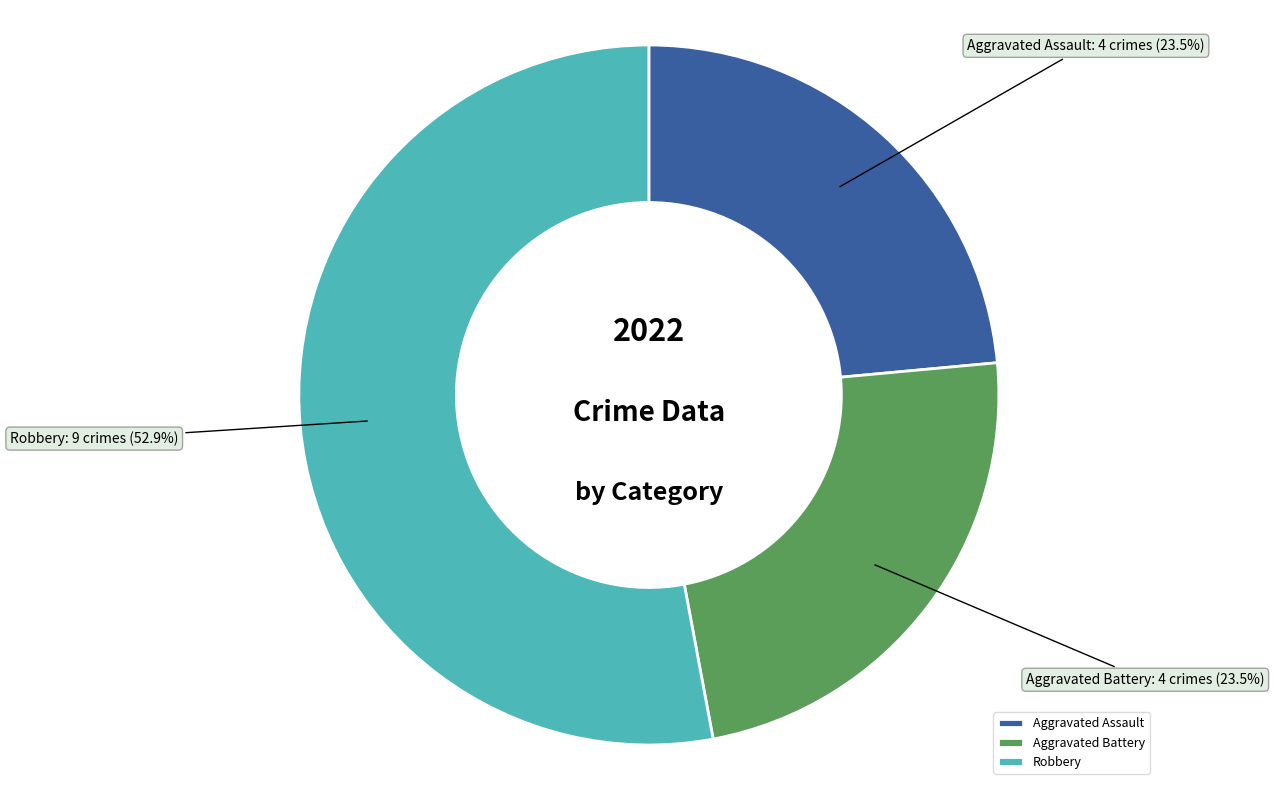

How many slices are in this pie chart?

3